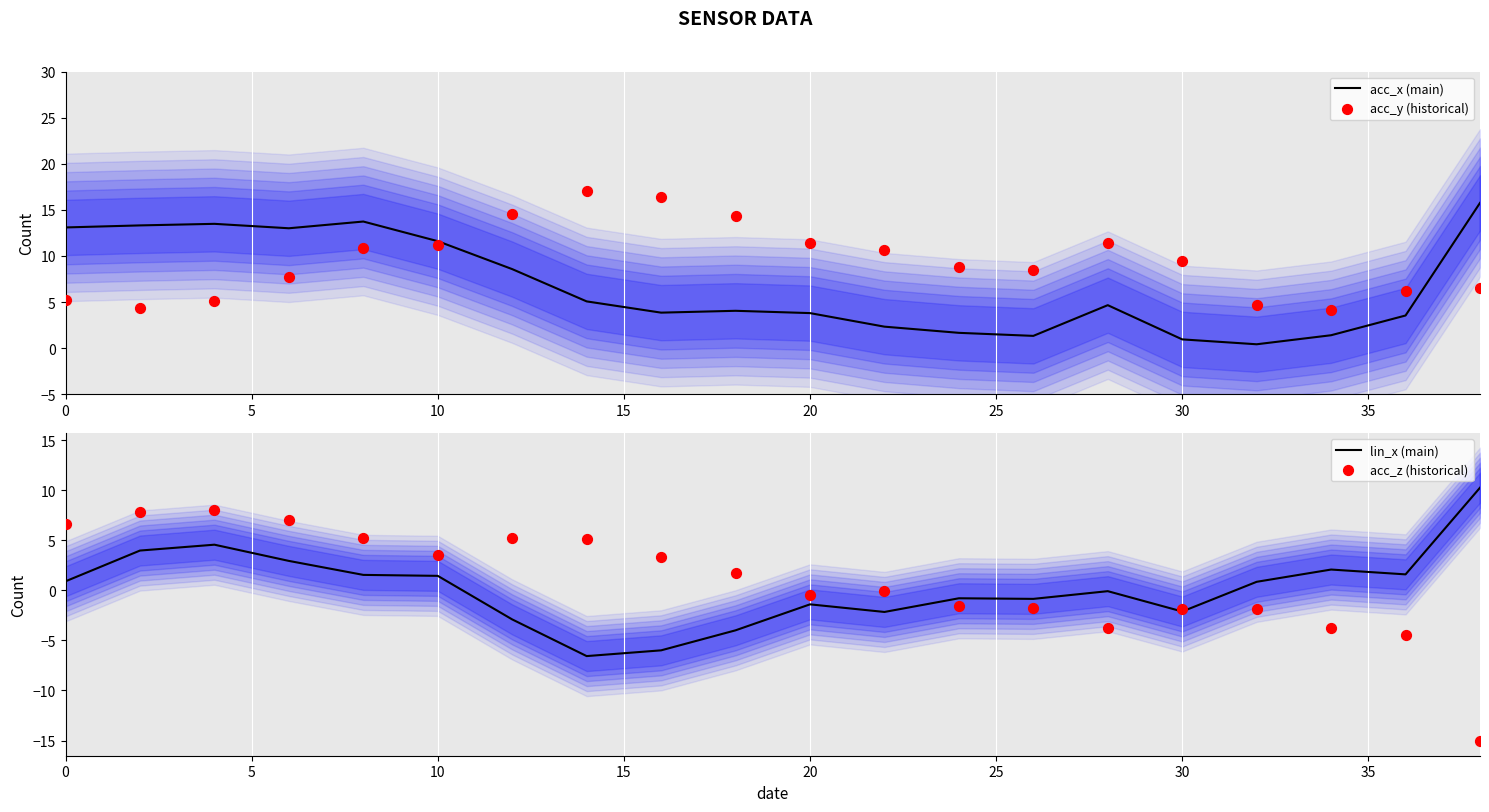

What is the highest value of the acc_x (main) series?

15.8